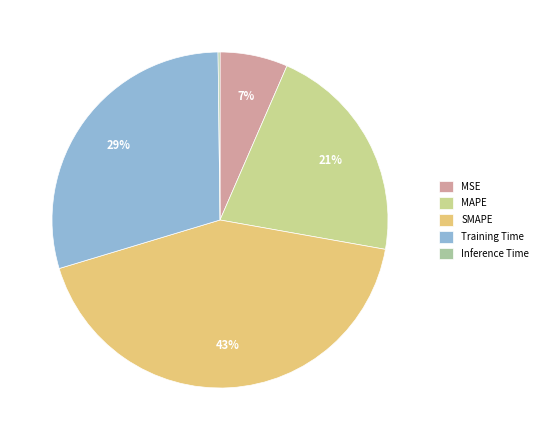

Which slice is the largest?

SMAPE